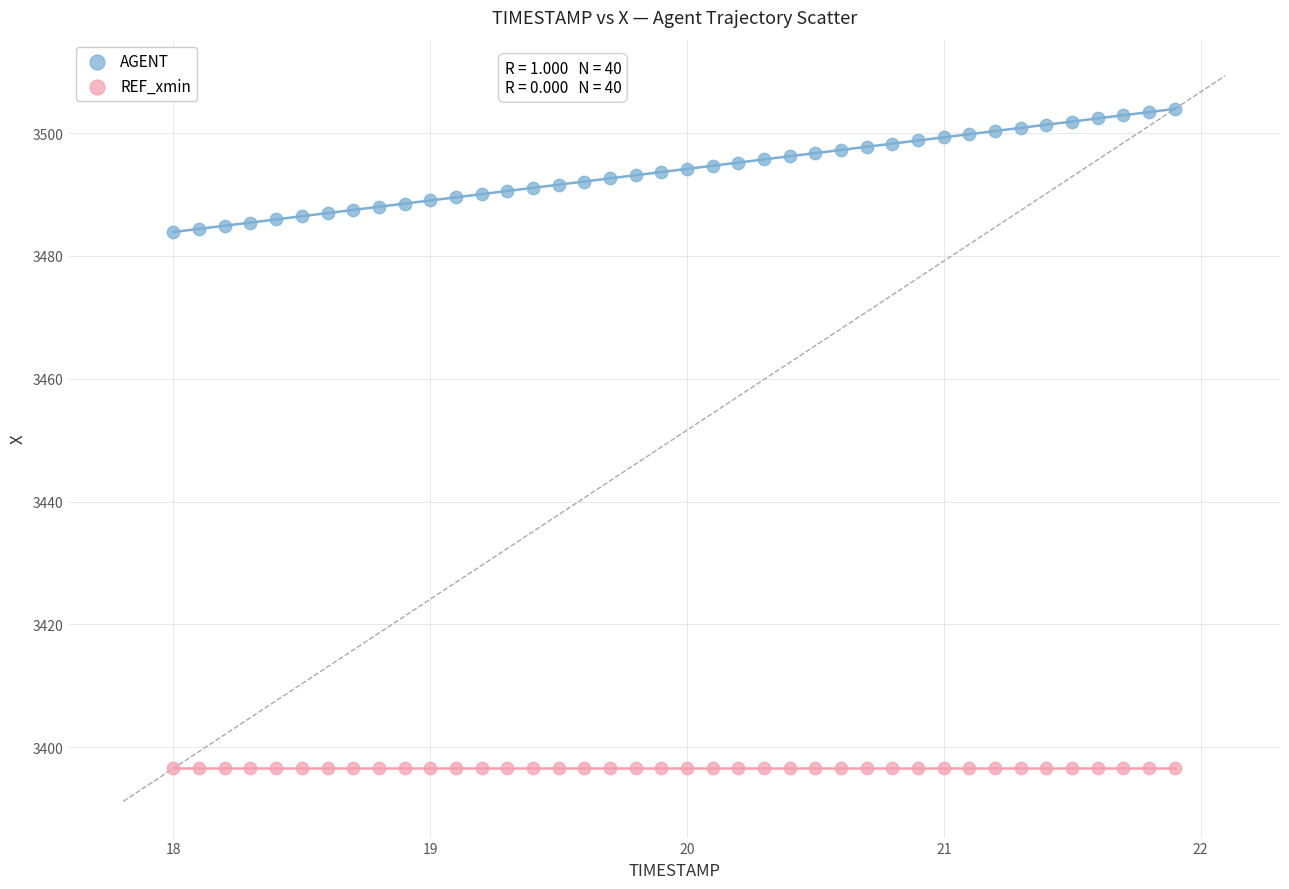

What are all the series names shown in the legend?

AGENT, REF_xmin